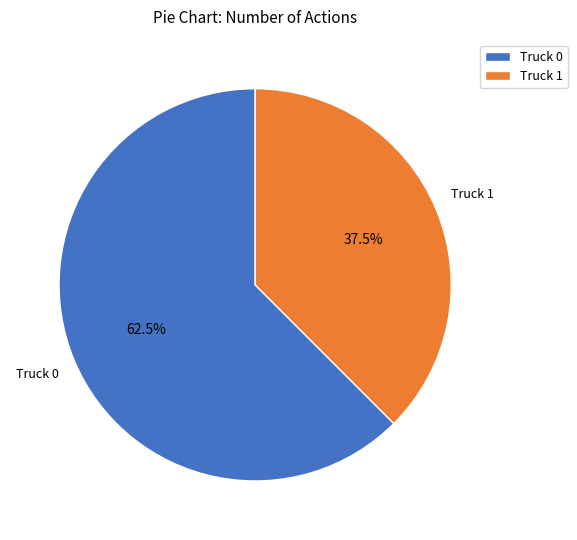

Which slice is the smallest?

Truck 1